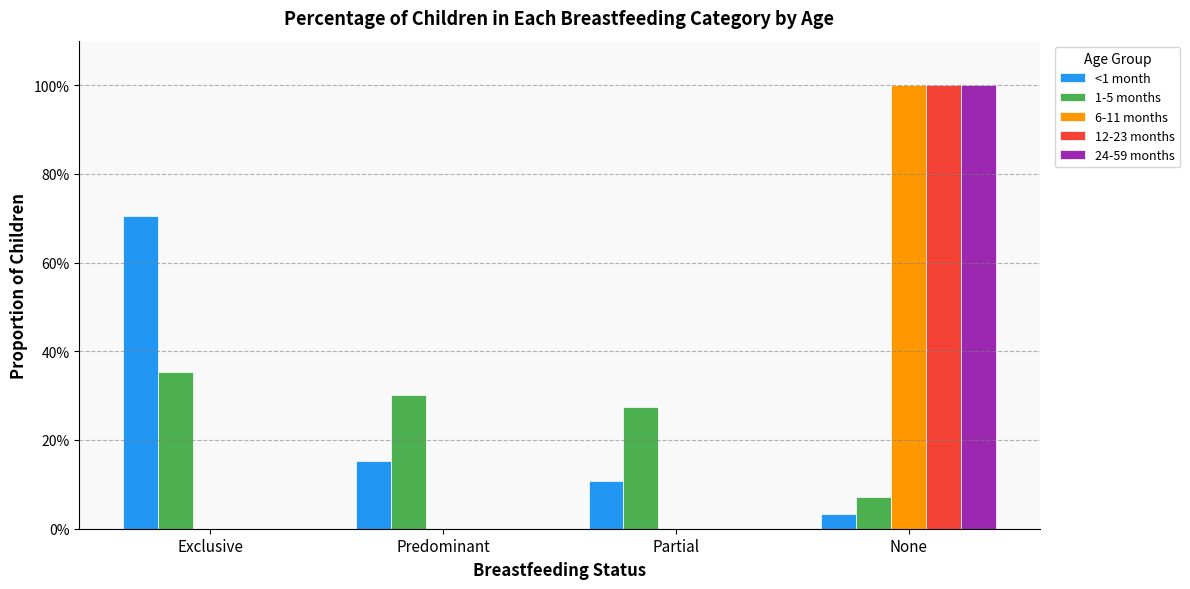

What are all the series names shown in the legend?

<1 month, 1-5 months, 6-11 months, 12-23 months, 24-59 months